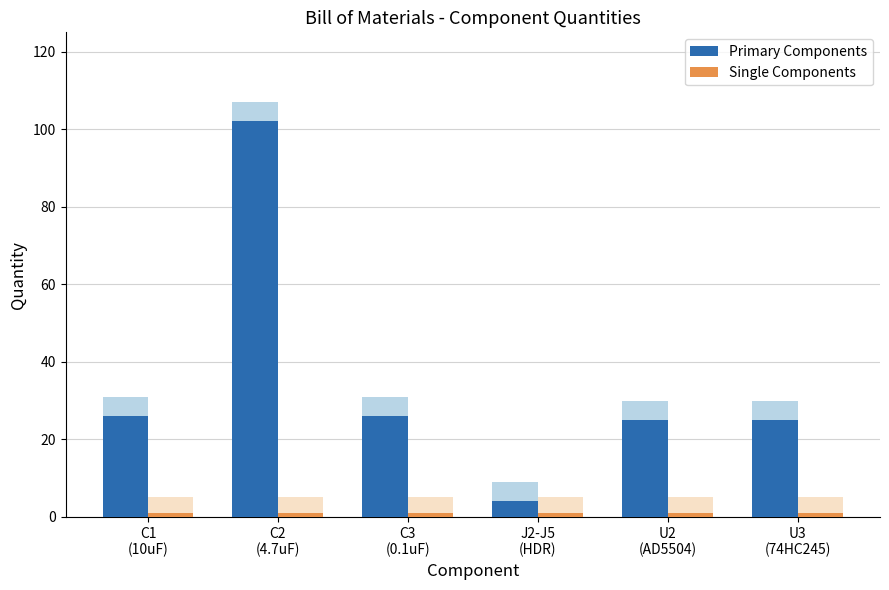

Rank the categories by Primary Components value from highest to lowest.

C2
(4.7uF), C1
(10uF), C3
(0.1uF), U2
(AD5504), U3
(74HC245), J2-J5
(HDR)